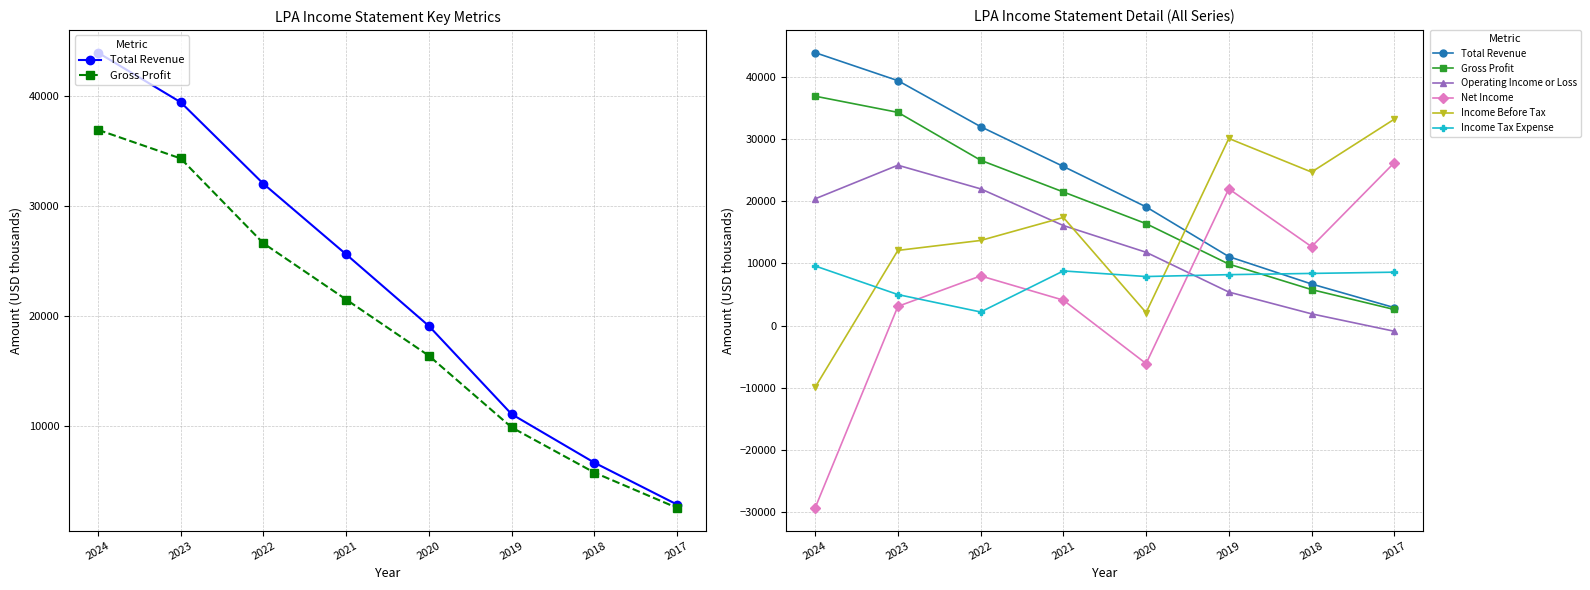

Which series has the largest range (max minus min)?

Net Income